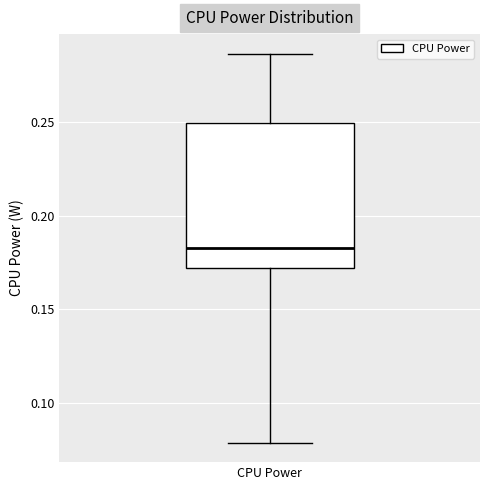

Read this box plot against the y-axis: the position of the median line, the range covered by the box, and the ends of both whiskers. The values are not printed on the chart, so give them approximately, as read against the axis.

median 0.180, box 0.170 to 0.250, whiskers 0.080 to 0.285